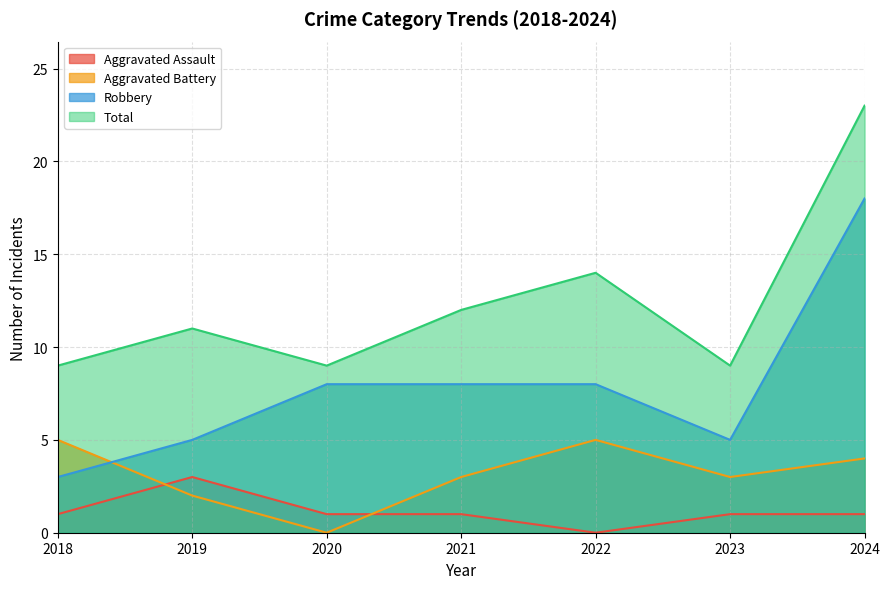

Is it true that Robbery equals 14 at 2020?

False